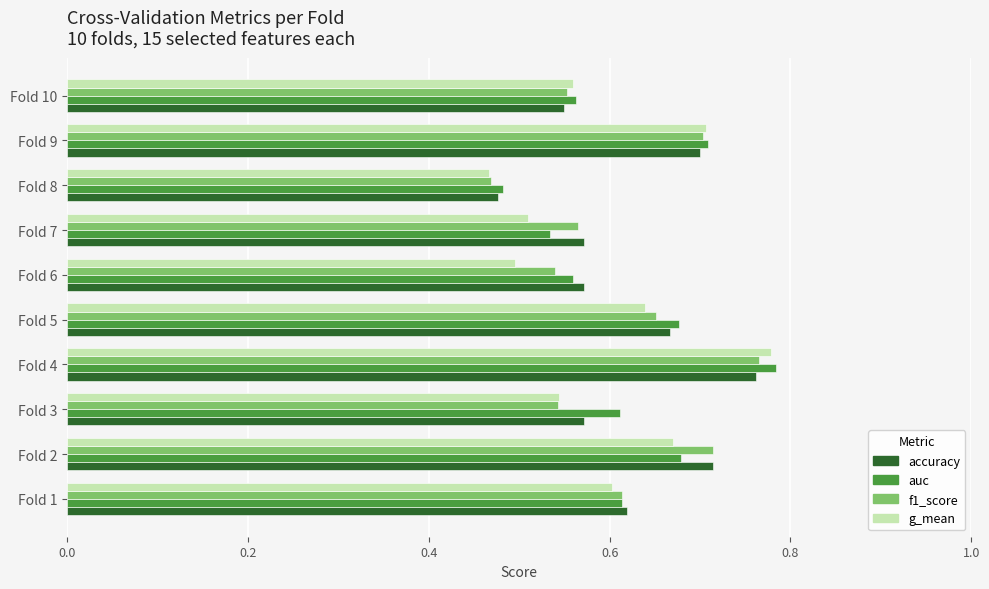

What is the total value across all series at Fold 3?

2.3